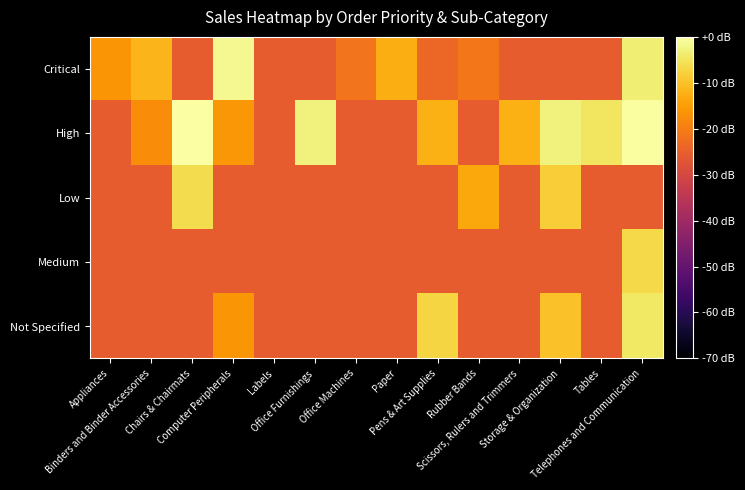

Which series has the largest range (max minus min)?

High